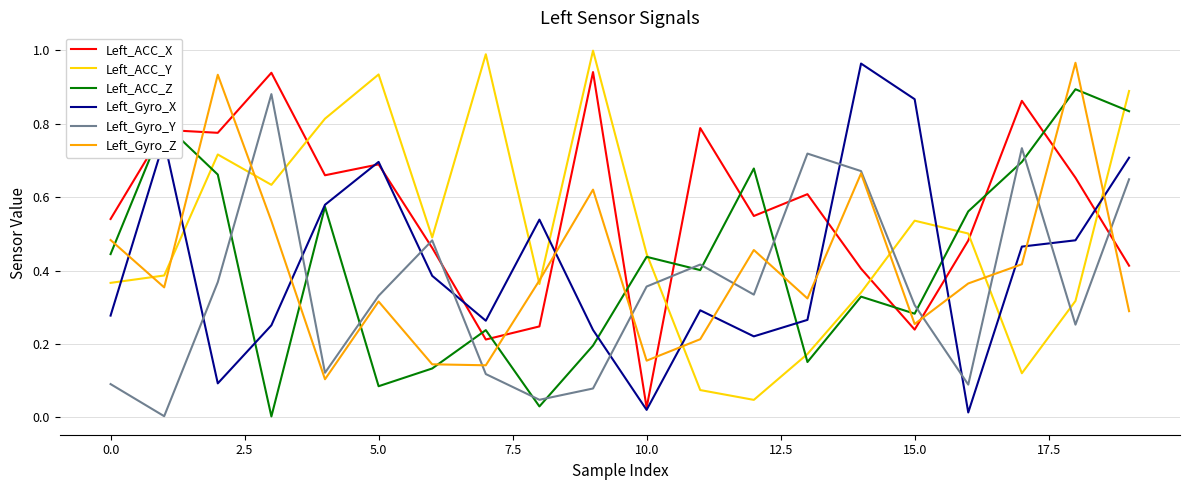

Does the chart have visible grid lines?

Yes